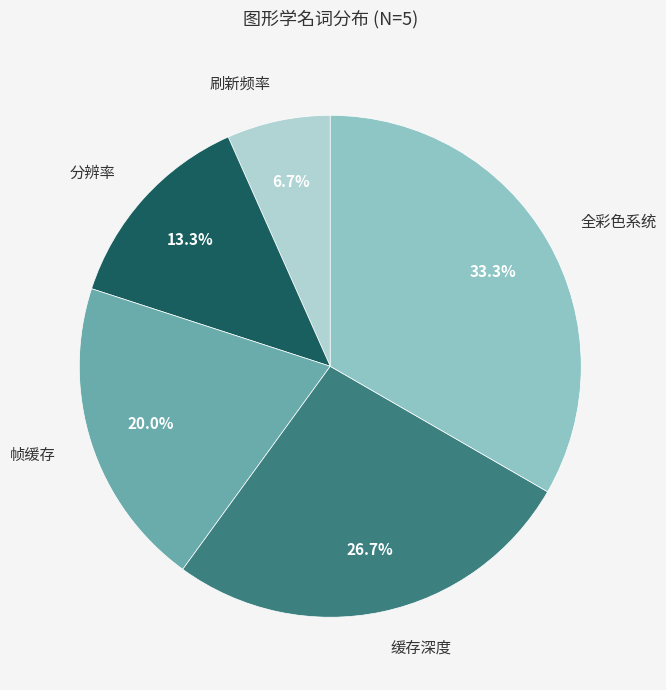

Is there a majority slice in this chart?

No